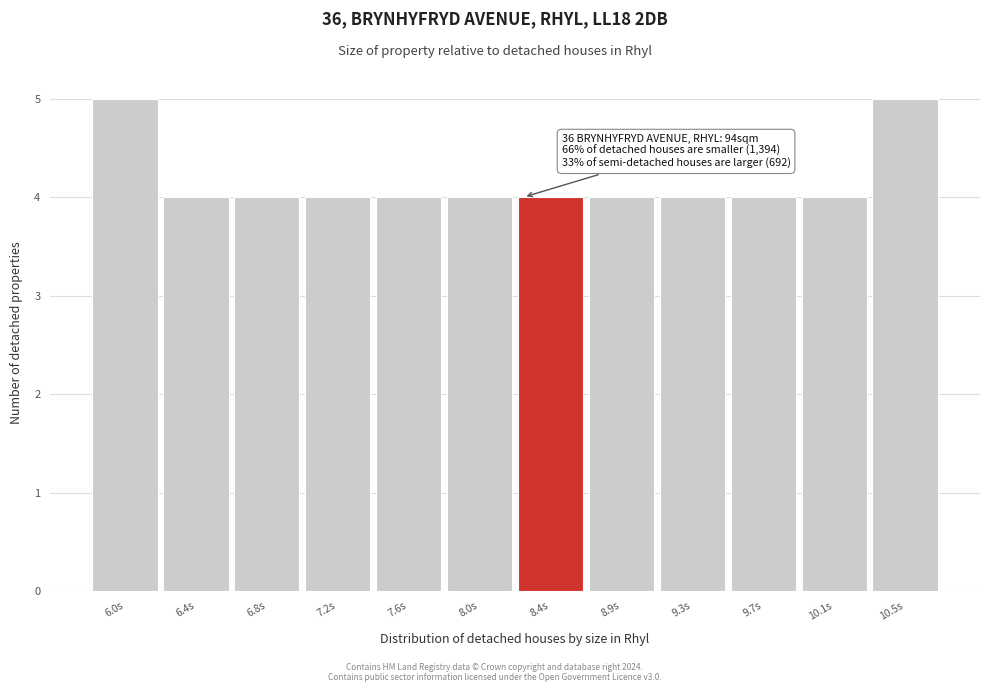

Reading left to right, extract all data points from this chart.

5	4	4	4	4	4	4	4	4	4	4	5